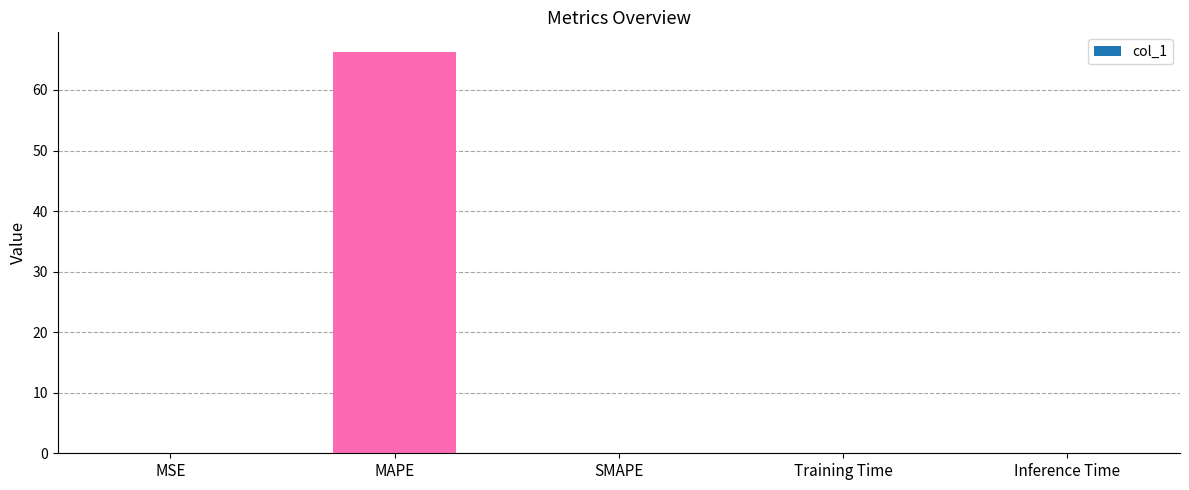

Is it true that the value at Inference Time is 0.0?

True